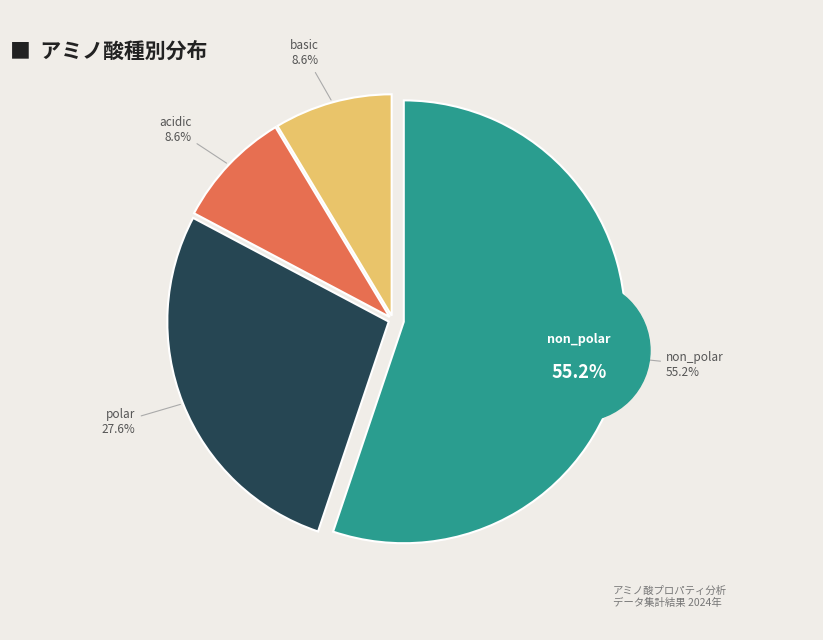

What is the change in value from polar to basic?

-11